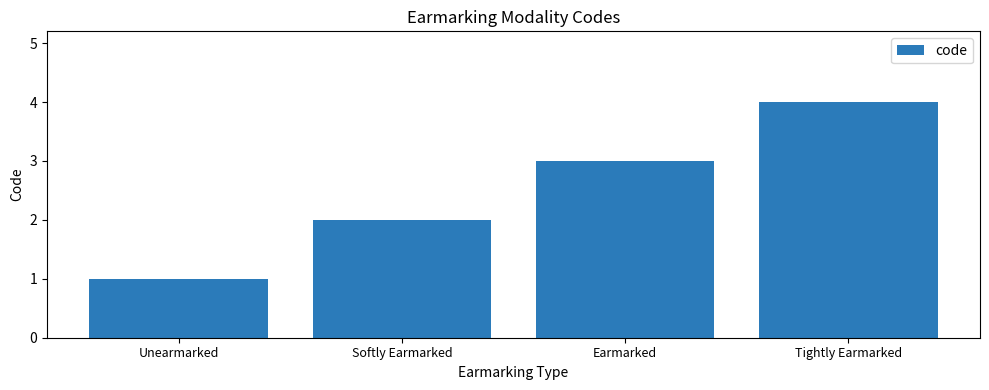

Reading right to left, list all the values displayed in this chart.

Tightly Earmarked=4	Earmarked=3	Softly Earmarked=2	Unearmarked=1